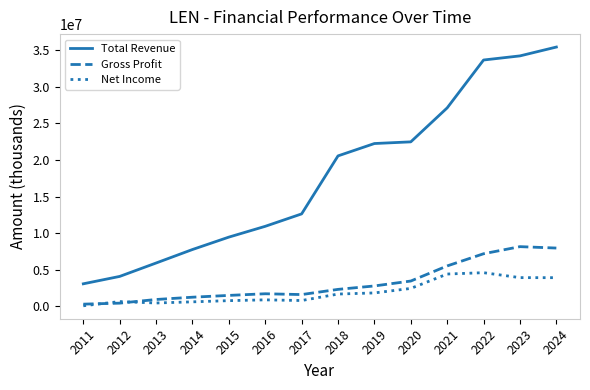

Does the chart display data point markers on the line(s)?

No